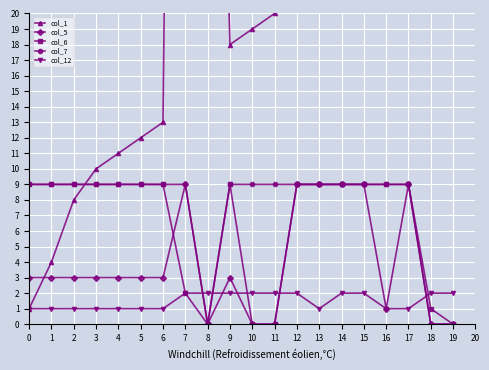

What is the sum of all col_5 values?

79